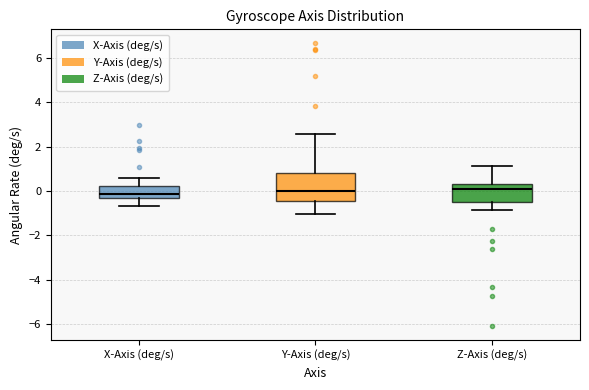

Which box is the tallest, from its lower edge to its upper edge?

Y-Axis (deg/s)